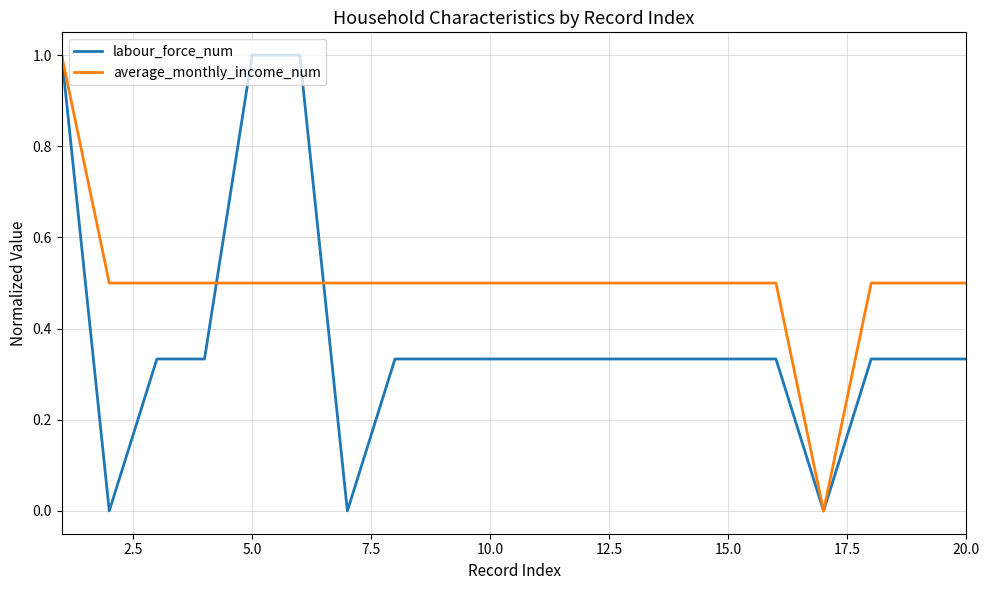

Which series has the largest total across all categories?

average_monthly_income_num